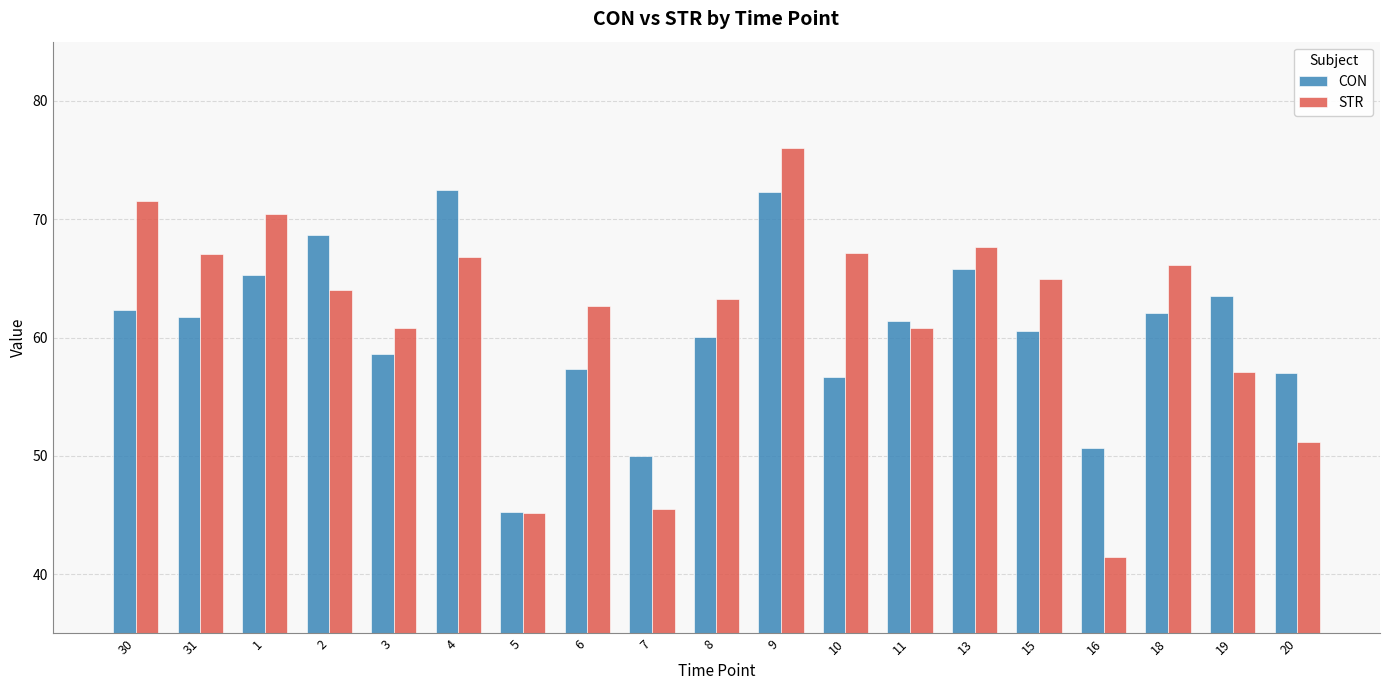

Which category has the lowest value across all series?

16